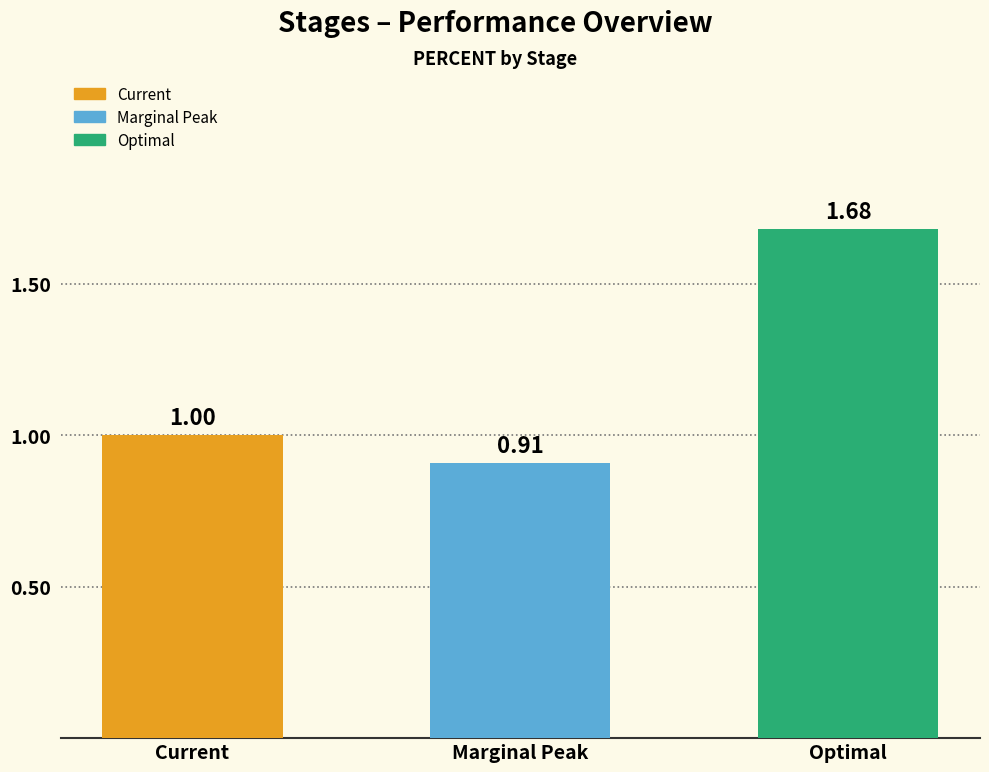

Rank the categories by value from lowest to highest.

Marginal Peak, Current, Optimal